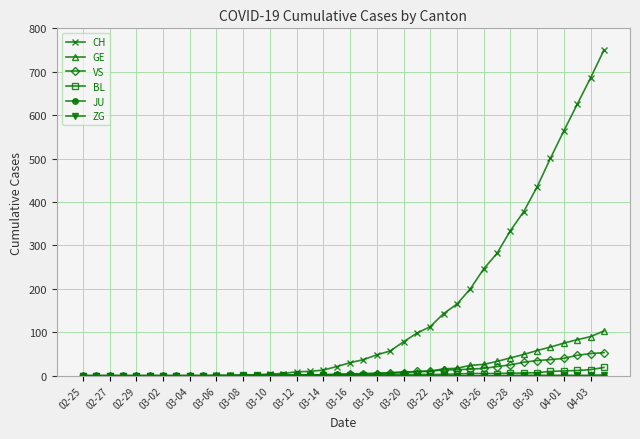

Which series has the largest range (max minus min)?

CH